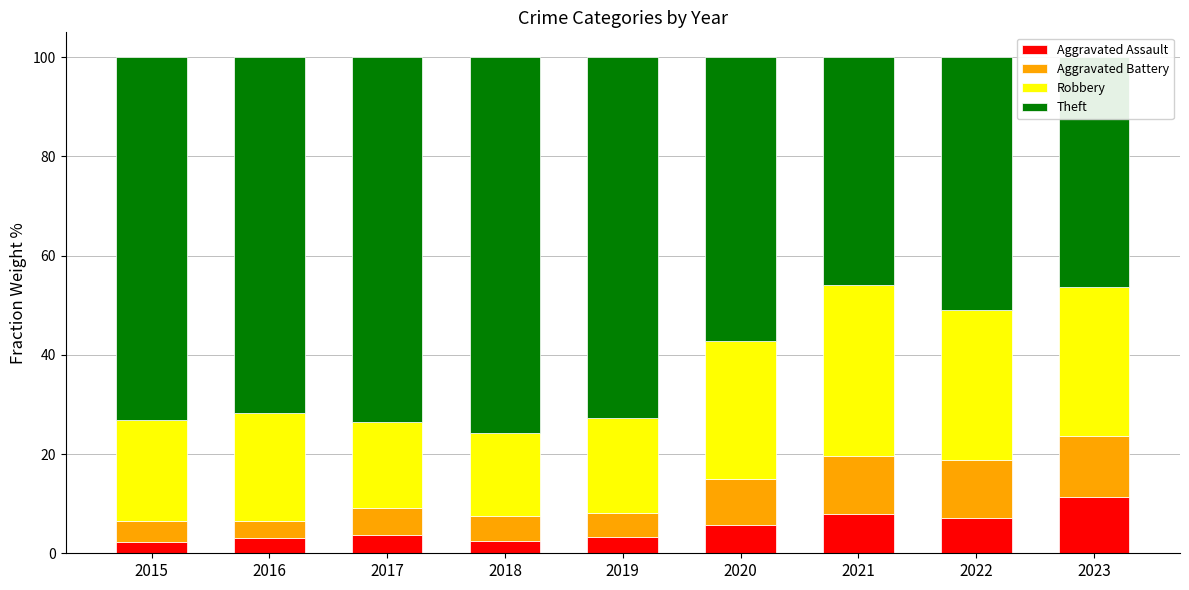

What are all the series names shown in the legend?

Aggravated Assault, Aggravated Battery, Robbery, Theft